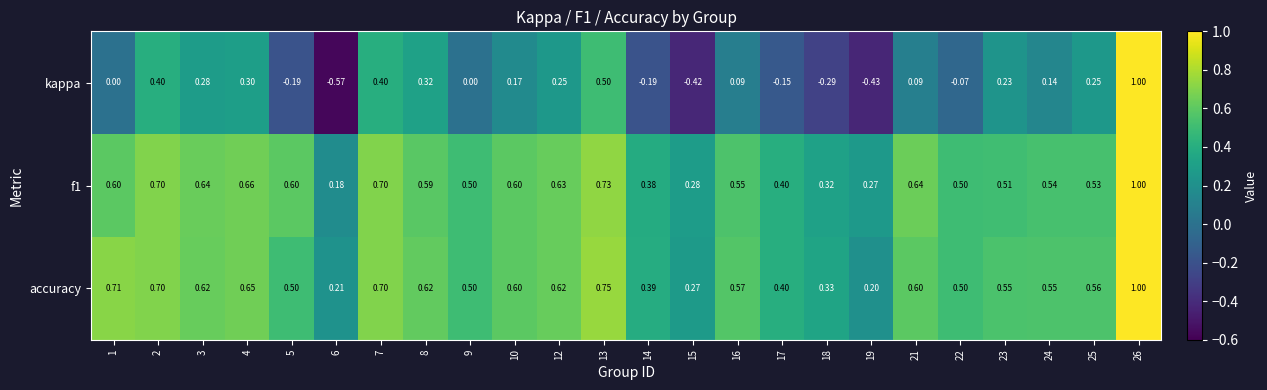

Which series has the widest spread of values?

kappa